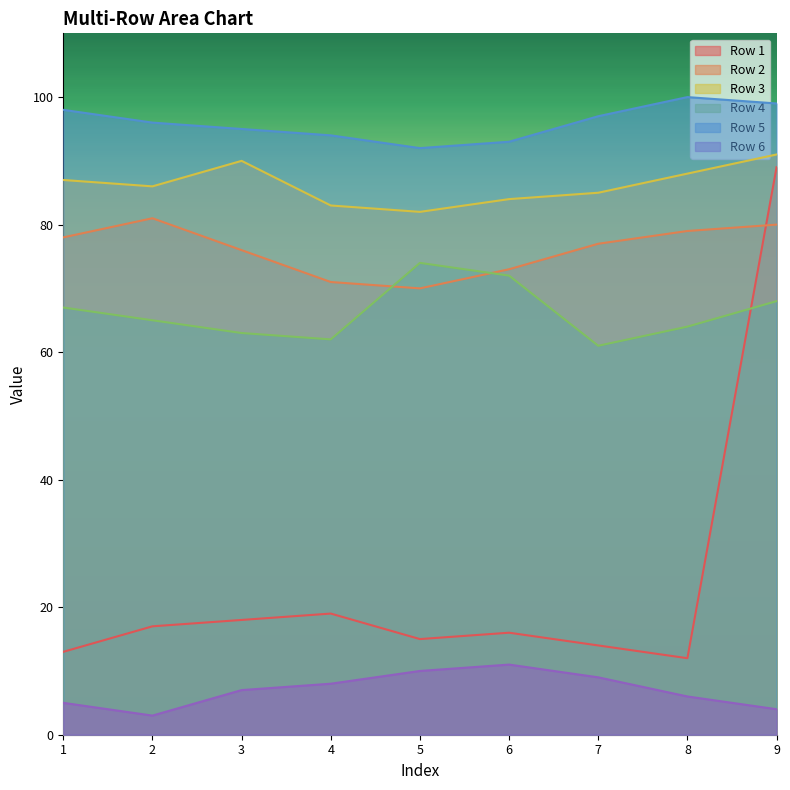

What is the greatest value displayed?

100